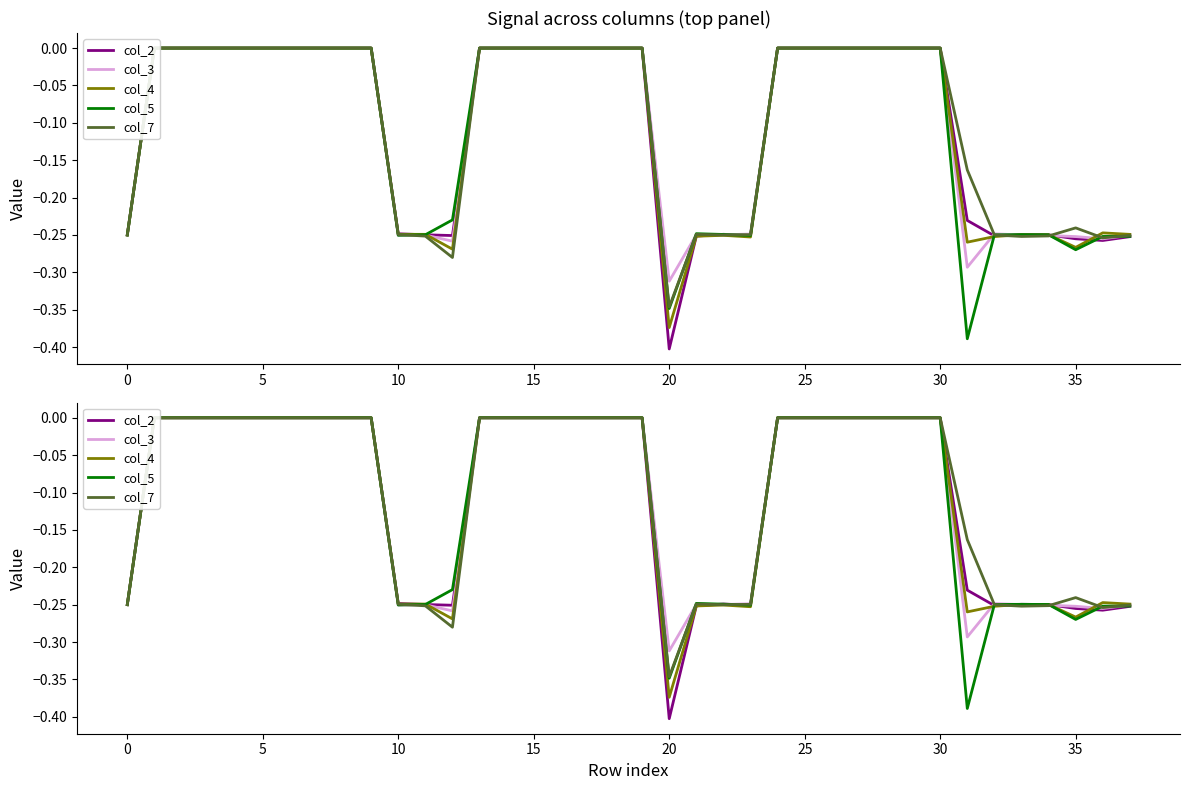

Is it true that col_3 equals 0.2 at 13?

False